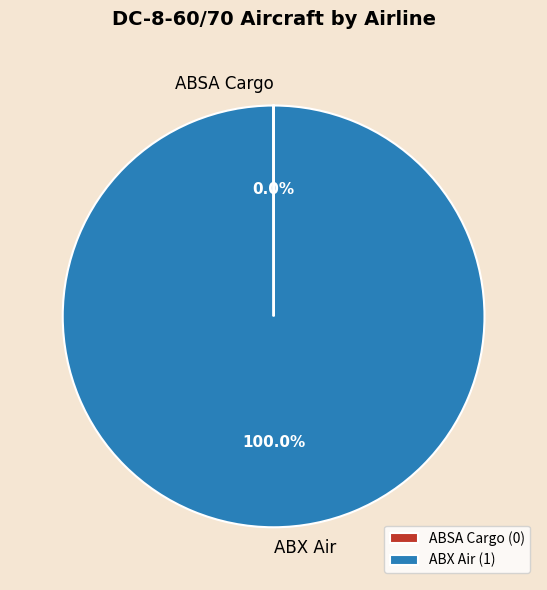

What is the majority slice?

ABX Air